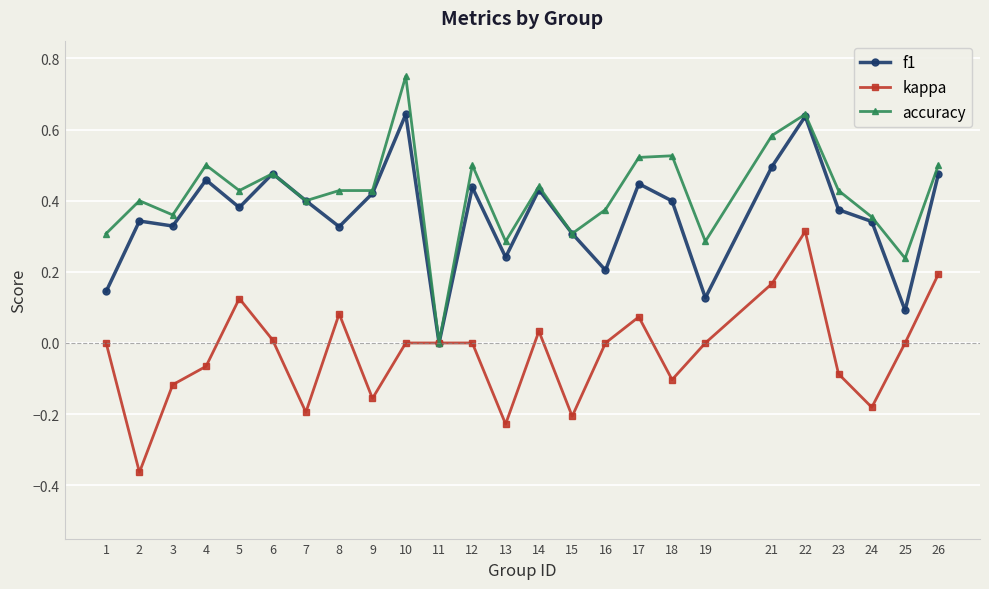

Is it true that f1 equals 0.6 at 2?

False